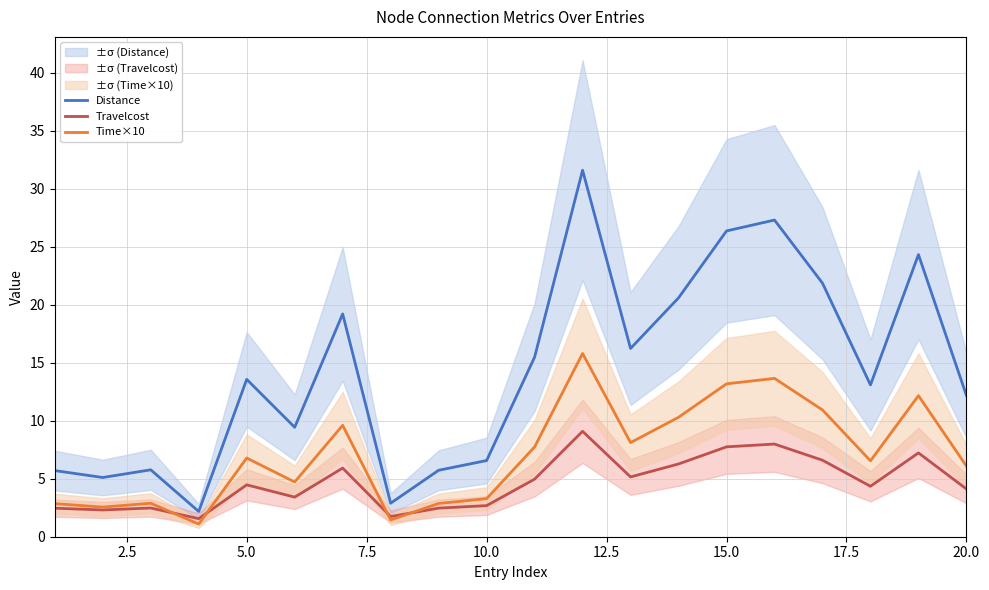

What is the highest value of the Travelcost series?

9.1